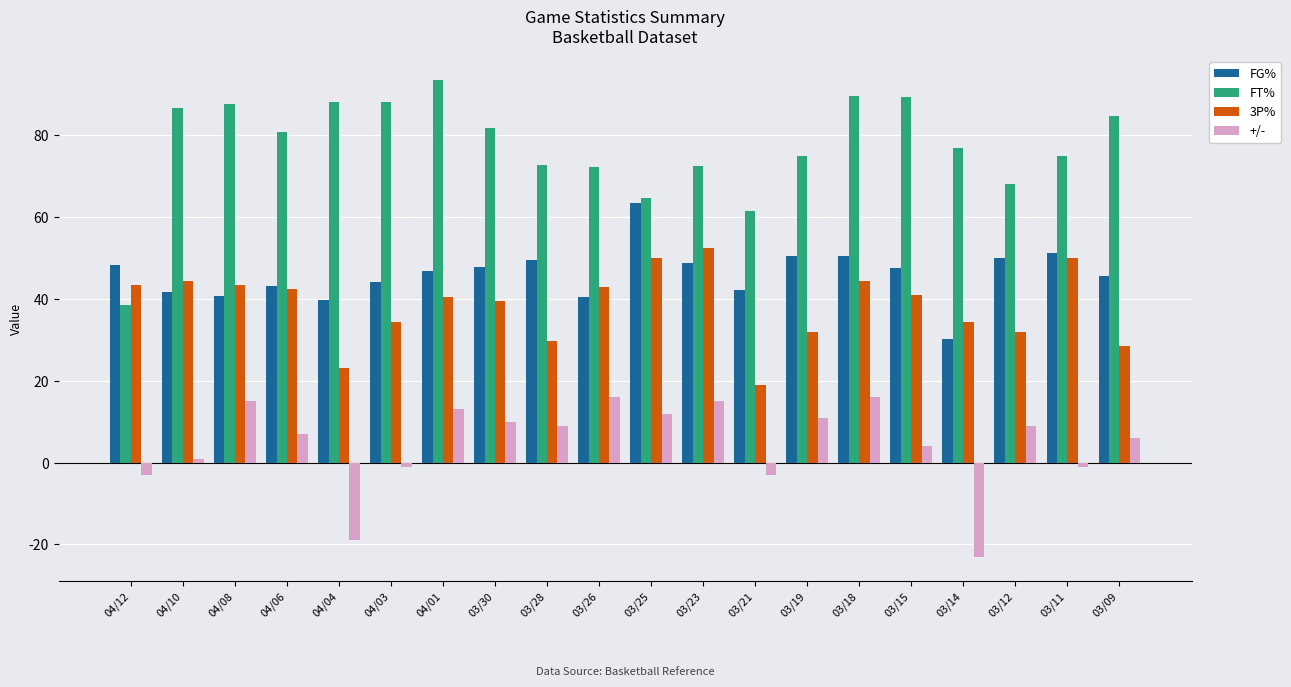

What value does the FG% series have at 03/15?

47.5